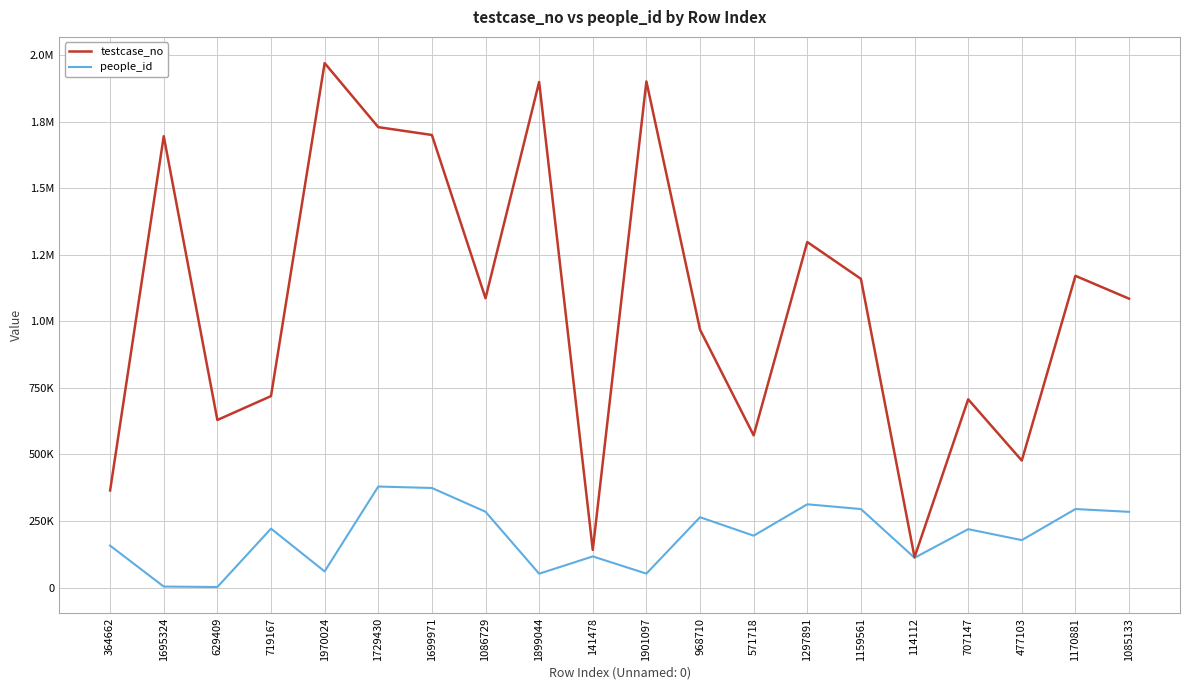

What is the average value of the testcase_no series?

1069431